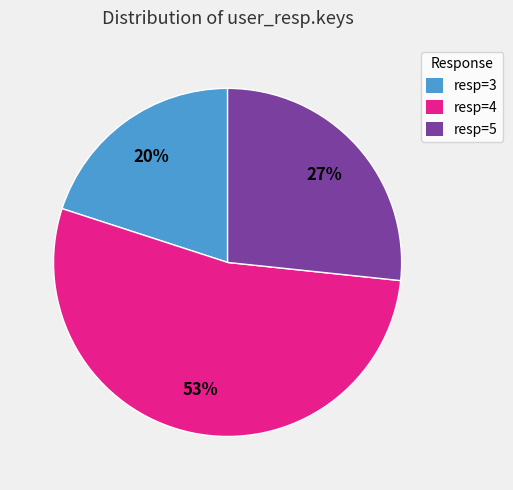

To the nearest percent, what is the difference between the largest and smallest slice percentages?

33%